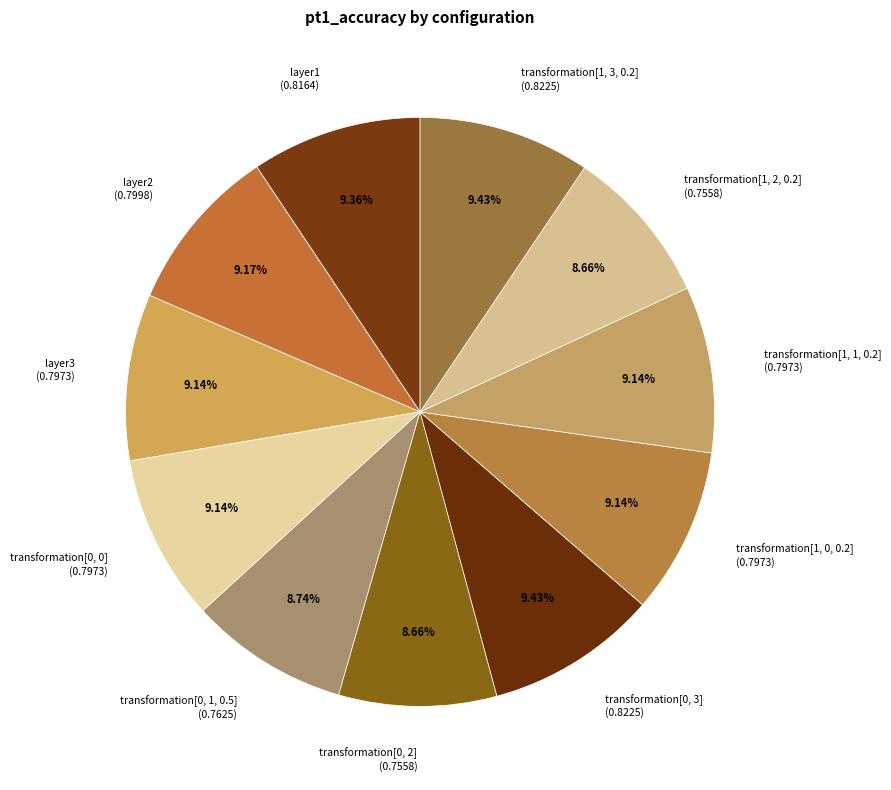

Is transformation[1, 2, 0.2] (0.7558) the majority of the pie?

No